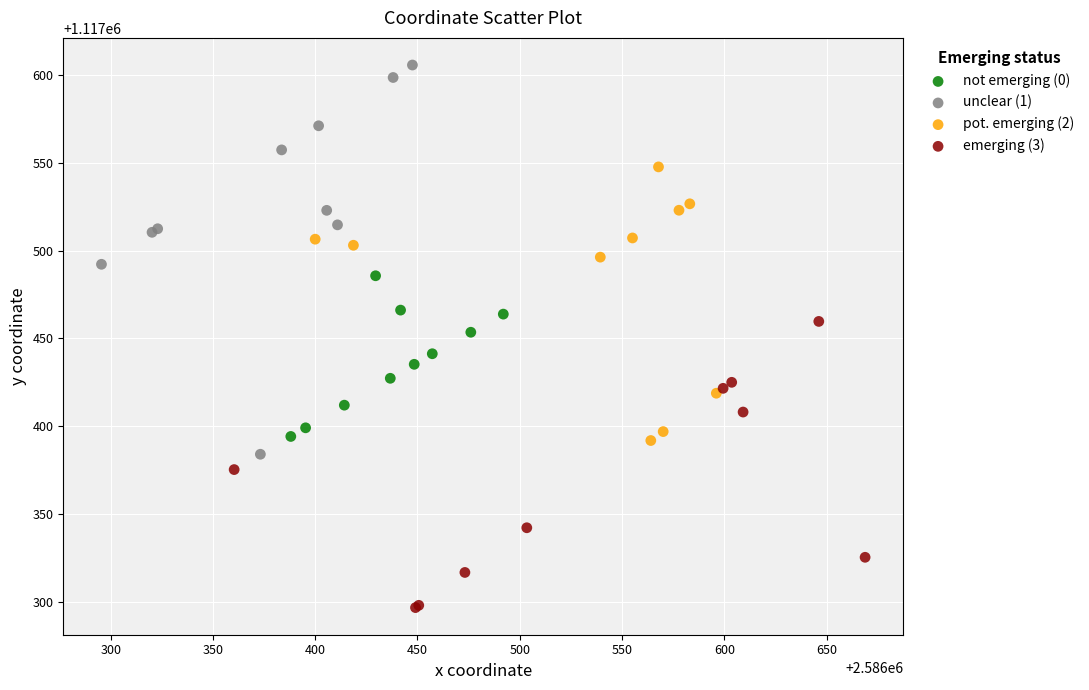

Which series contains the lowest Y value?

emerging (3)